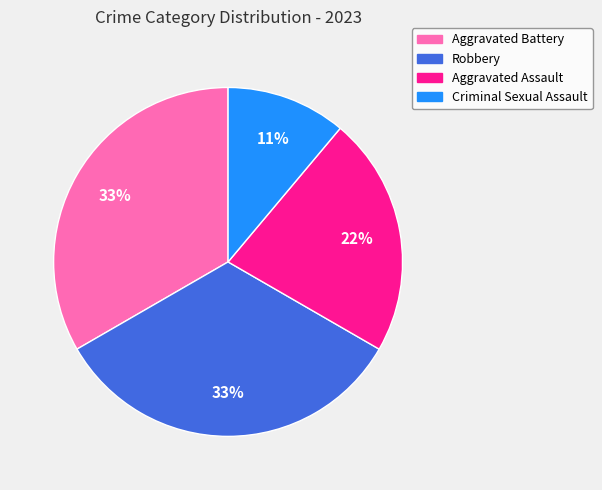

What percentage is the Aggravated Battery slice, to the nearest percent?

33%